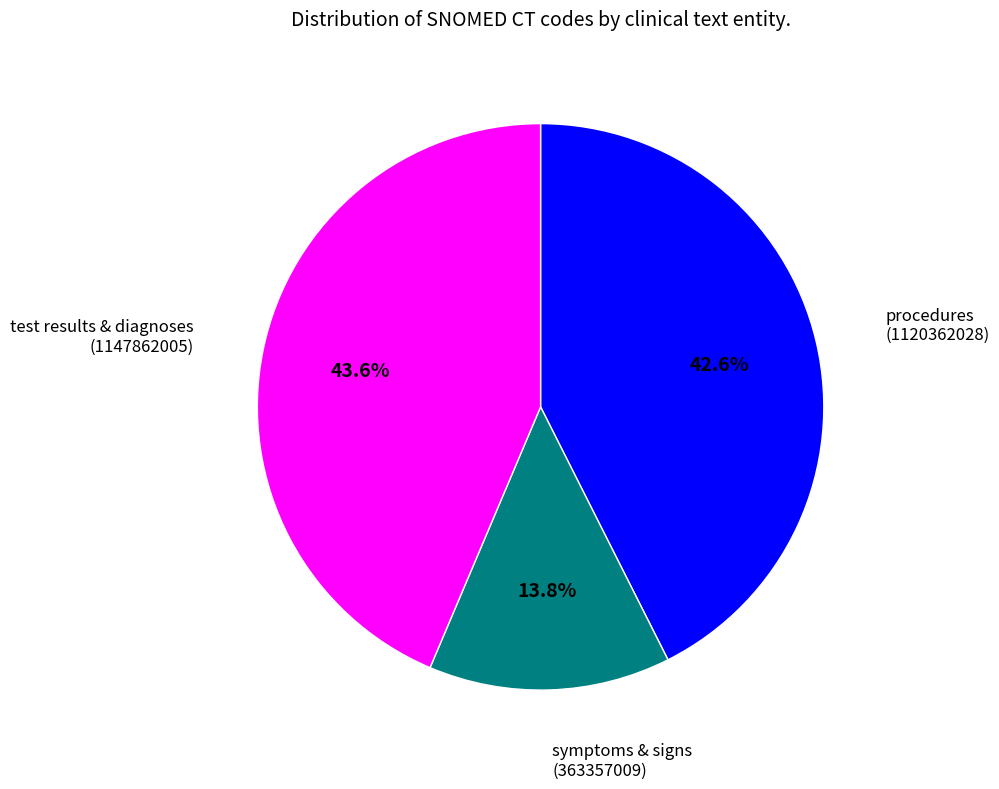

Is there a majority slice in this chart?

No